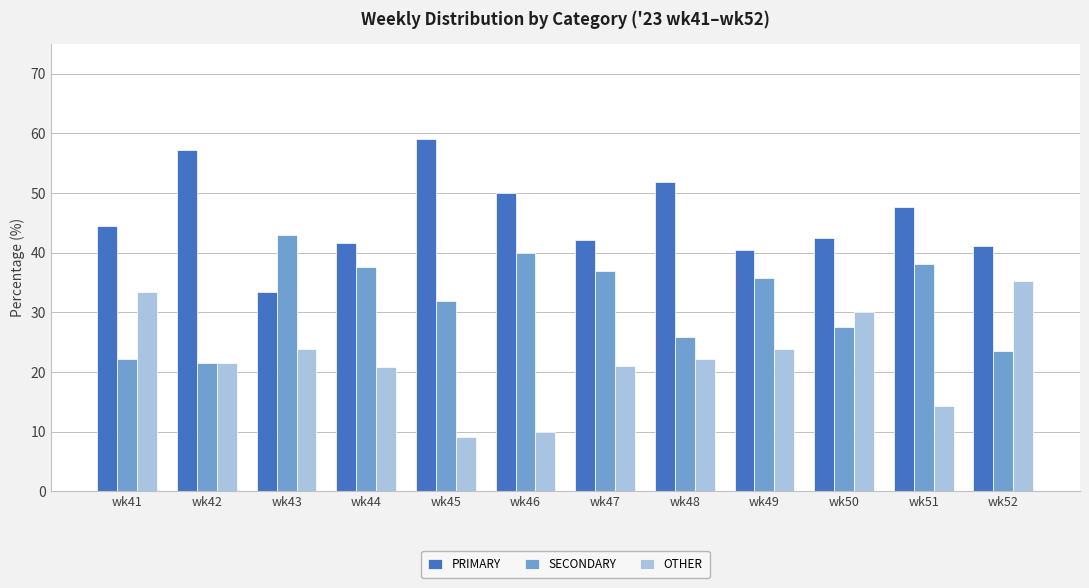

Is the value of SECONDARY at wk44 greater than the value of OTHER at wk45?

Yes